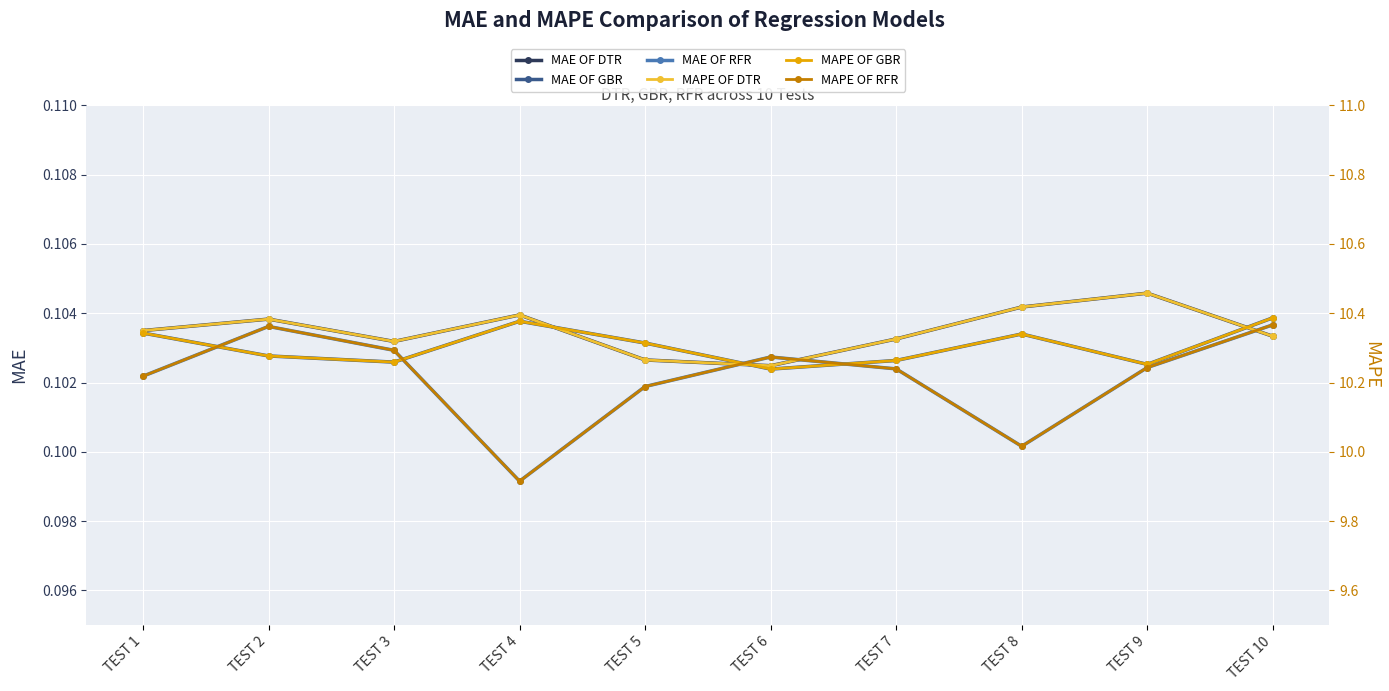

Reading left to right, extract all data points from this chart.

MAE OF DTR: 0.1	0.1	0.1	0.1	0.1	0.1	0.1	0.1	0.1	0.1
MAE OF GBR: 0.1	0.1	0.1	0.1	0.1	0.1	0.1	0.1	0.1	0.1
MAE OF RFR: 0.1	0.1	0.1	0.1	0.1	0.1	0.1	0.1	0.1	0.1
MAPE OF DTR: 10.3	10.4	10.3	10.4	10.3	10.2	10.3	10.4	10.5	10.3
MAPE OF GBR: 10.3	10.3	10.3	10.4	10.3	10.2	10.3	10.3	10.3	10.4
MAPE OF RFR: 10.2	10.4	10.3	9.9	10.2	10.3	10.2	10.0	10.2	10.4